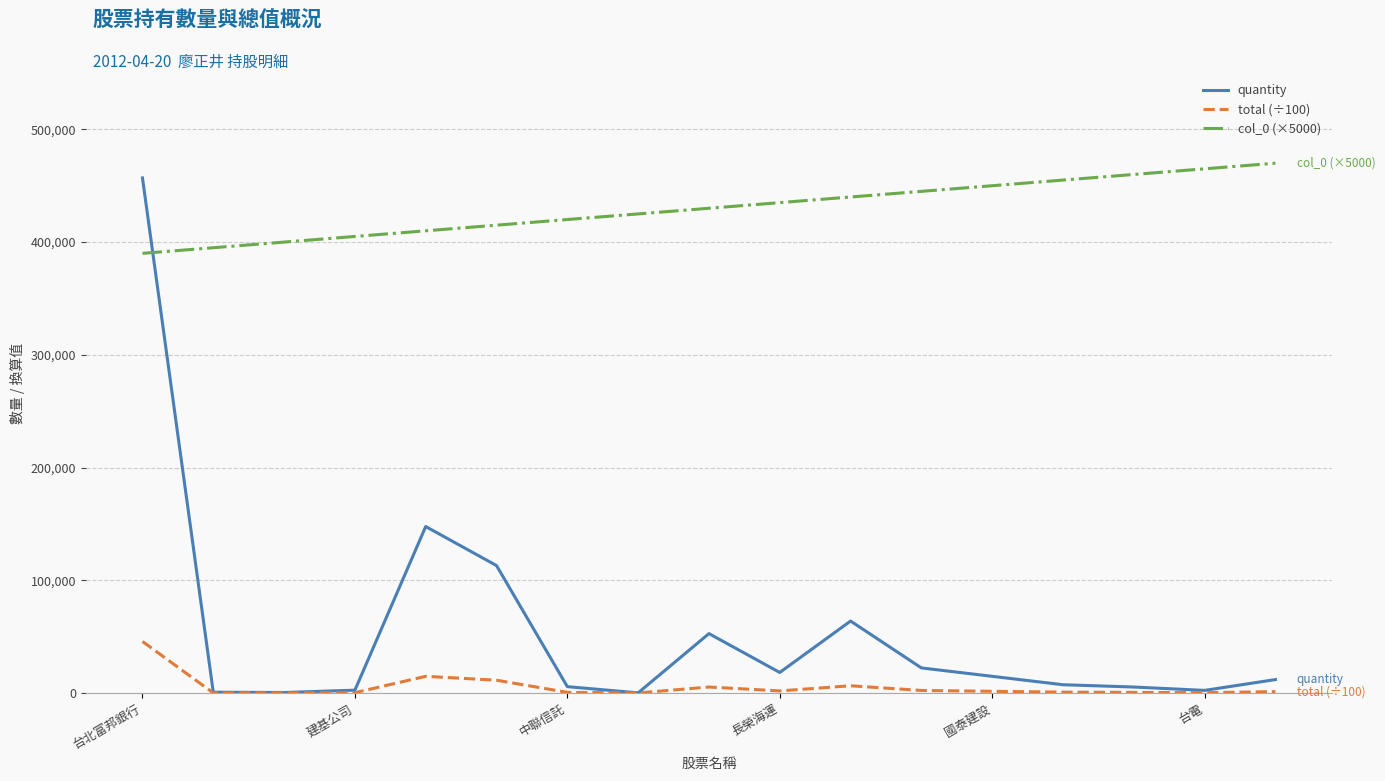

Which series has the largest total across all categories?

col_0 (×5000)